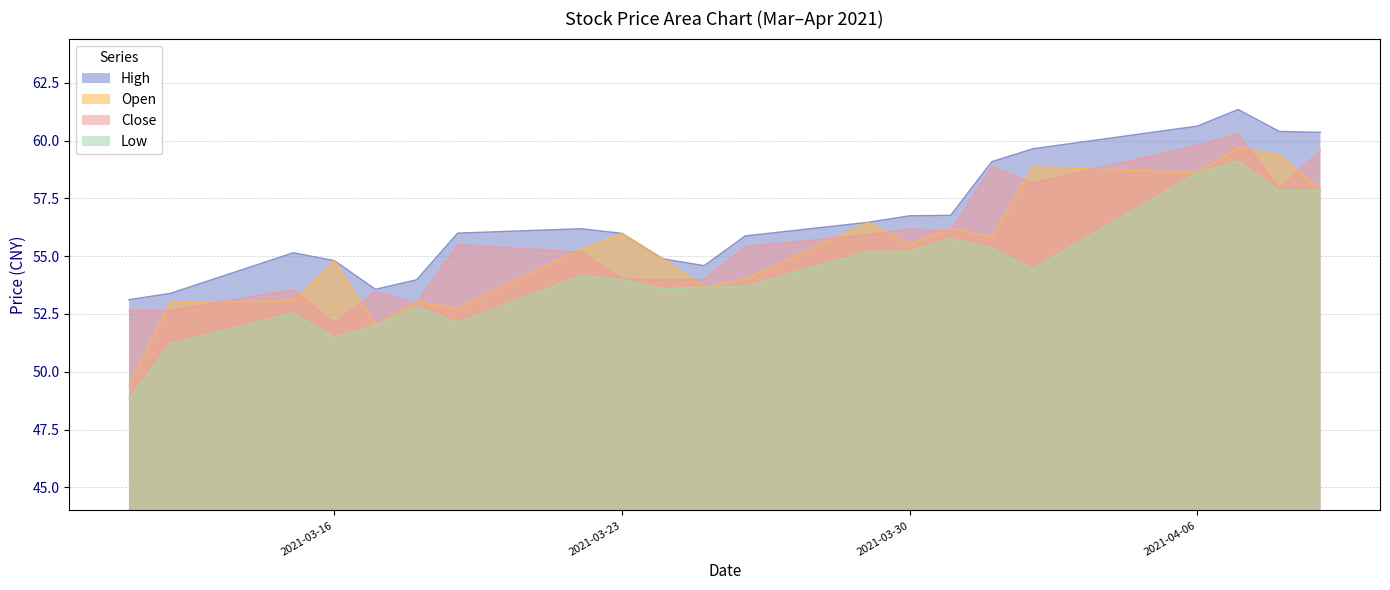

The open series shows 56.2 at 2021-03-31. True or false?

True